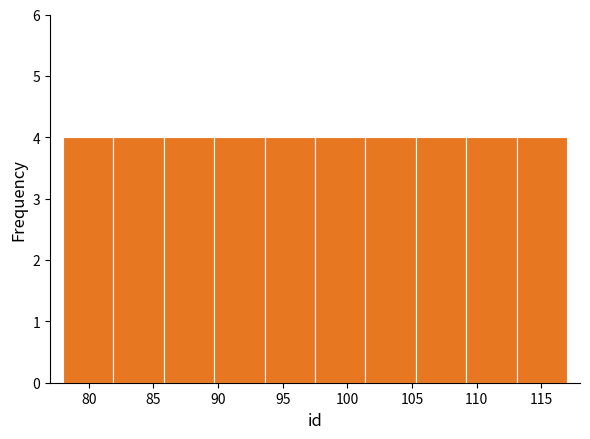

How tall is the bar that spans 113.1 to 117.0 on the x-axis? Neither the bar edges nor the heights are printed on the chart, so give them approximately, as read against the axes.

4